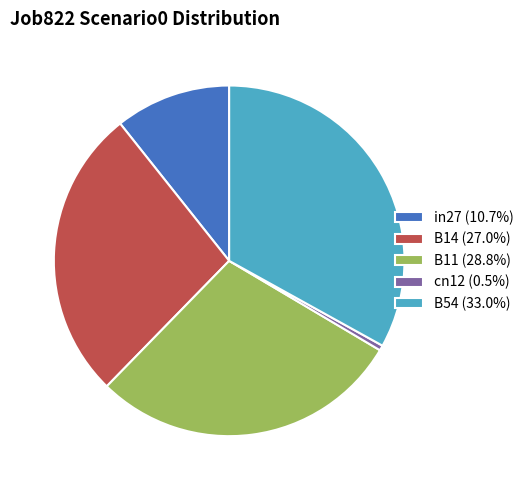

Between B54 and cn12, which is larger?

B54